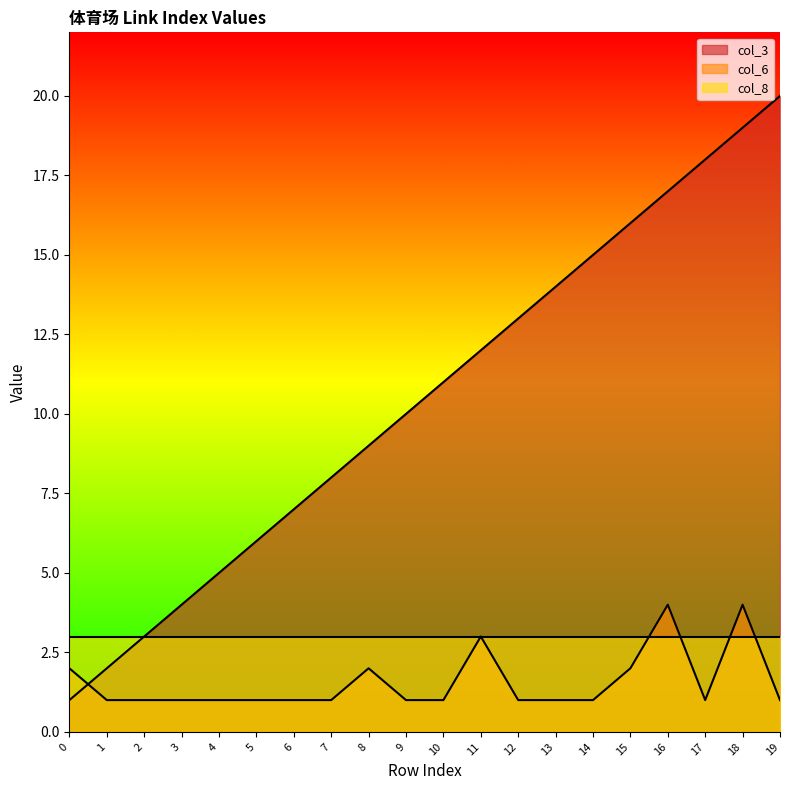

In col_6, how many points are lower than both neighbors (excluding endpoints)?

1